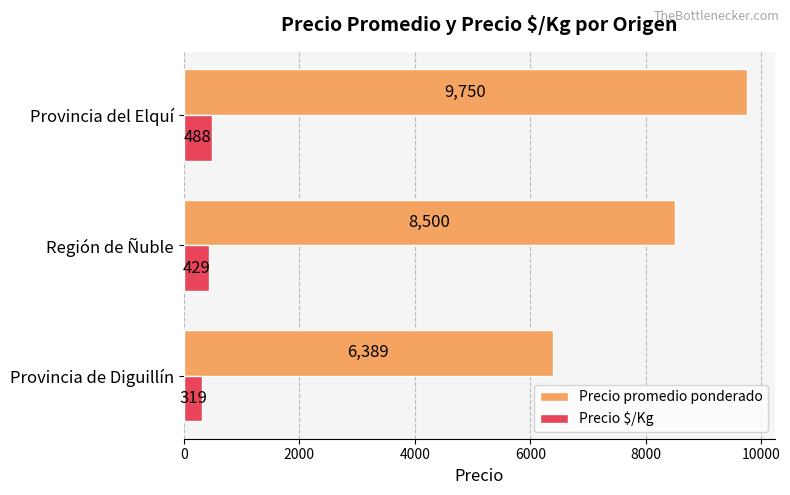

What is the spread (max minus min) of values at Región de Ñuble?

8071